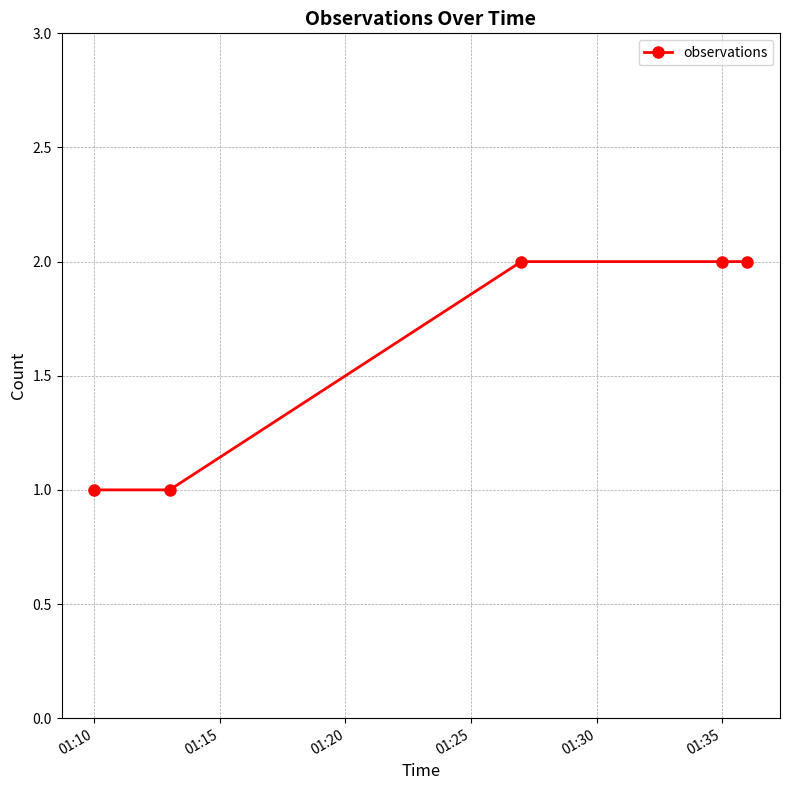

What is the value of the 3rd point from the left?

2